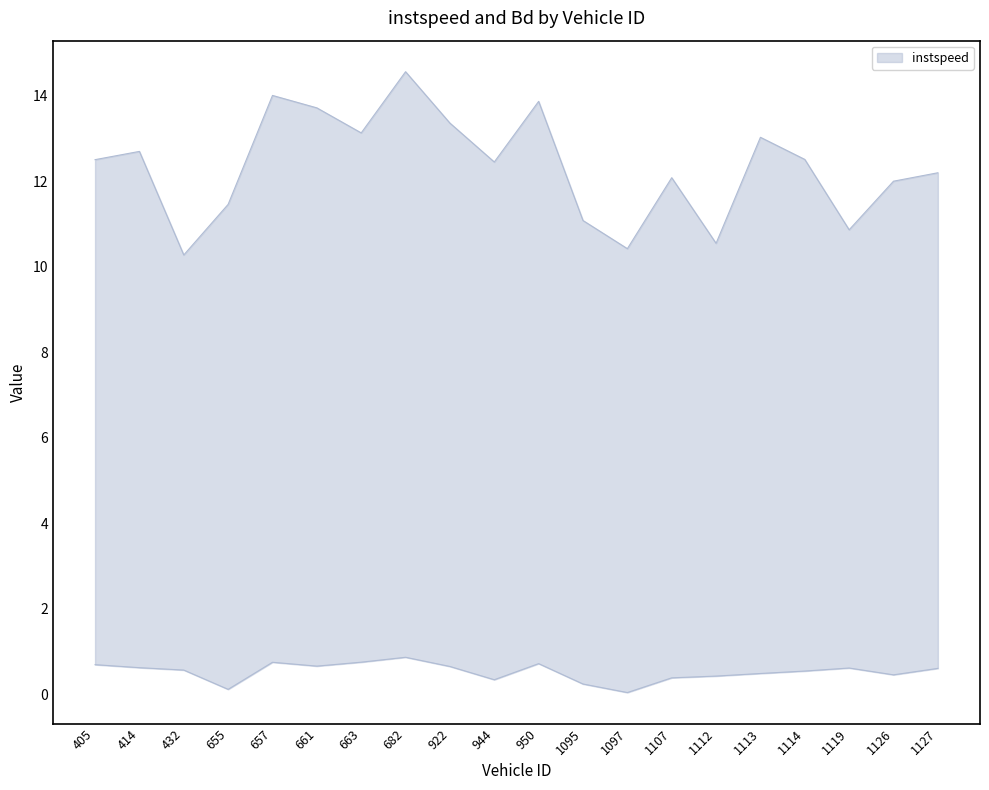

How many distinct data groups are displayed?

2